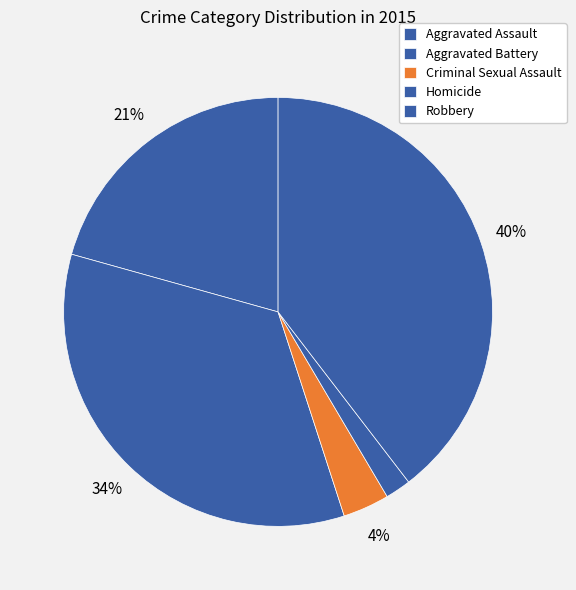

To the nearest percent, what percentage of the pie is Aggravated Battery?

34%